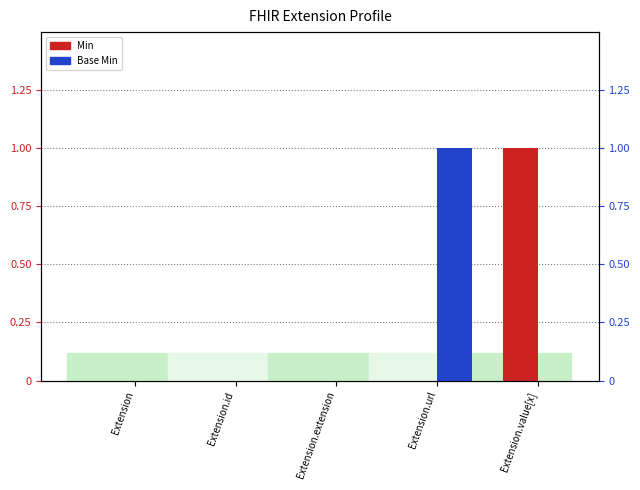

What is the label of the 4th bar from the left?

Extension.url